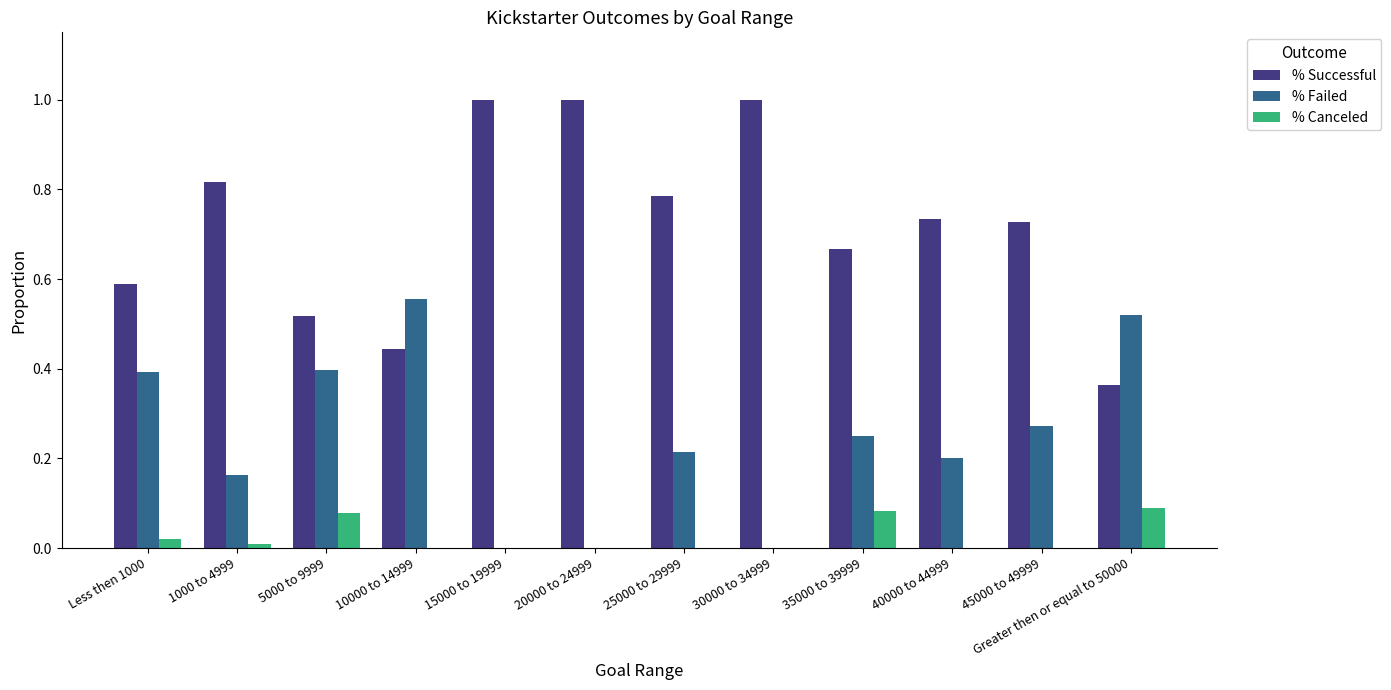

How many categories are shown in the chart?

12